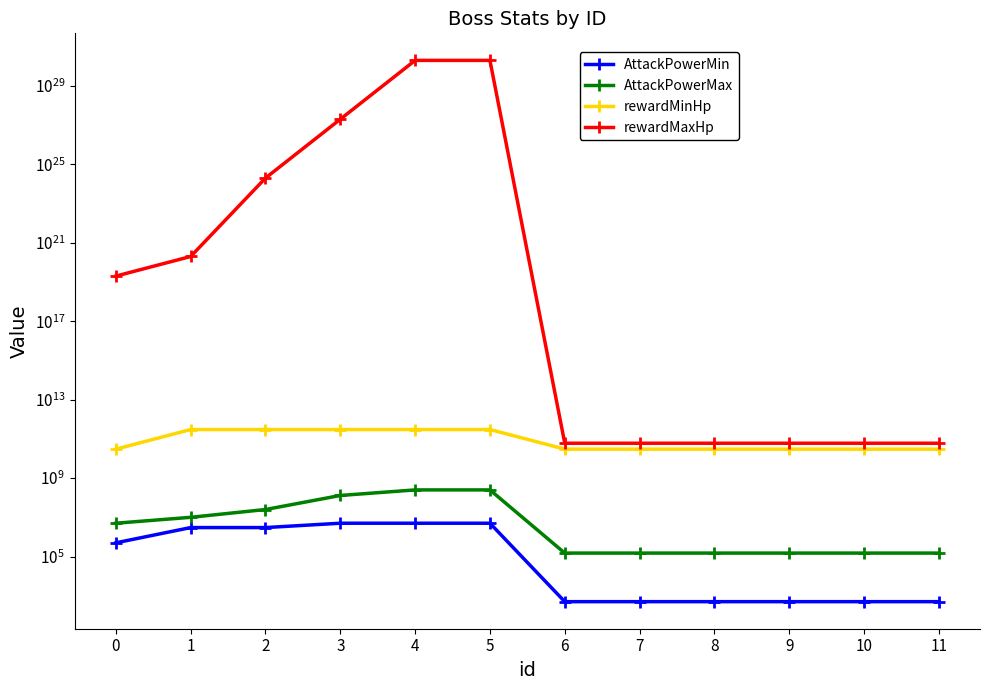

What is the value of the AttackPowerMax point at the 4th from the left?

130000000